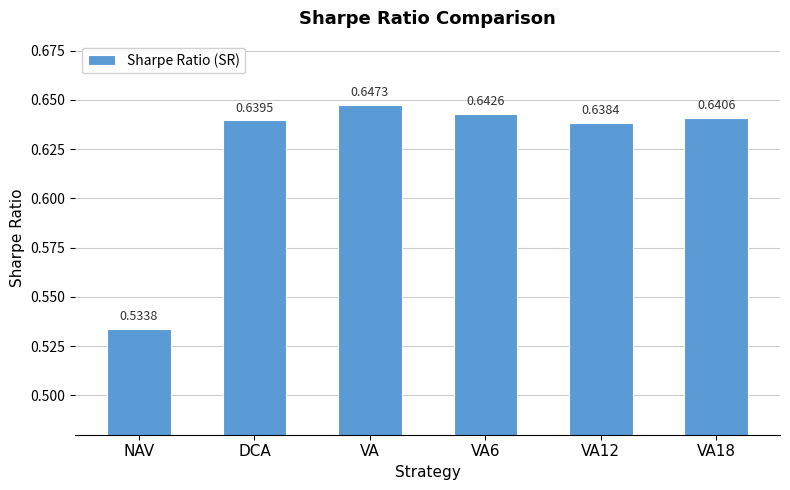

Rank the categories by value from highest to lowest.

VA, VA6, VA18, DCA, VA12, NAV